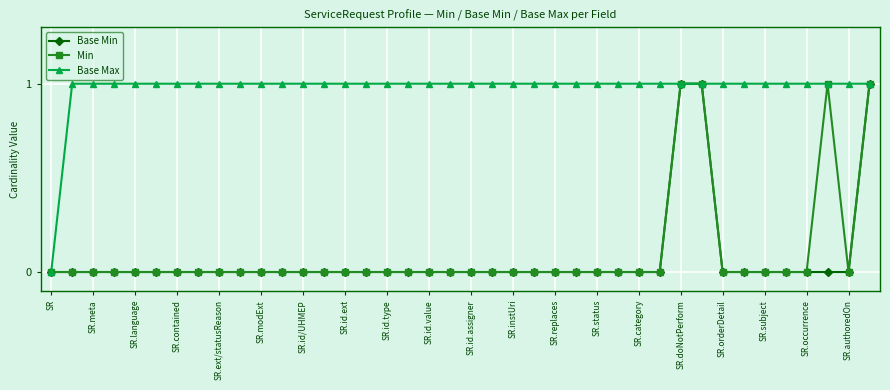

What is the difference between the second highest and second lowest values in the Base Min series?

1